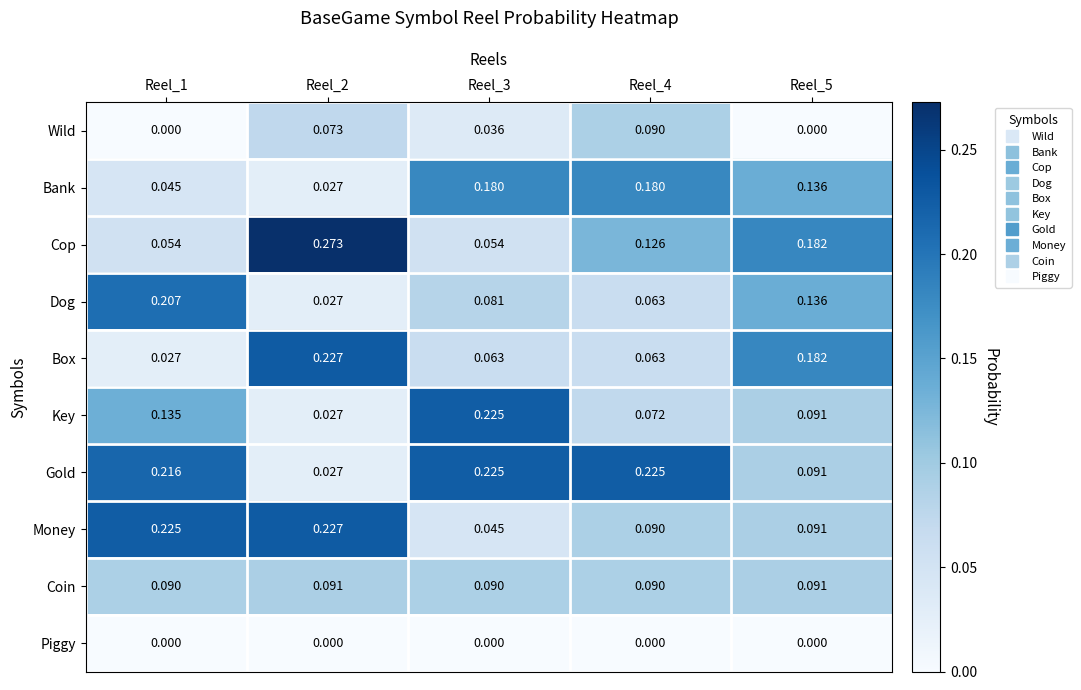

Which series has the widest spread of values?

Cop